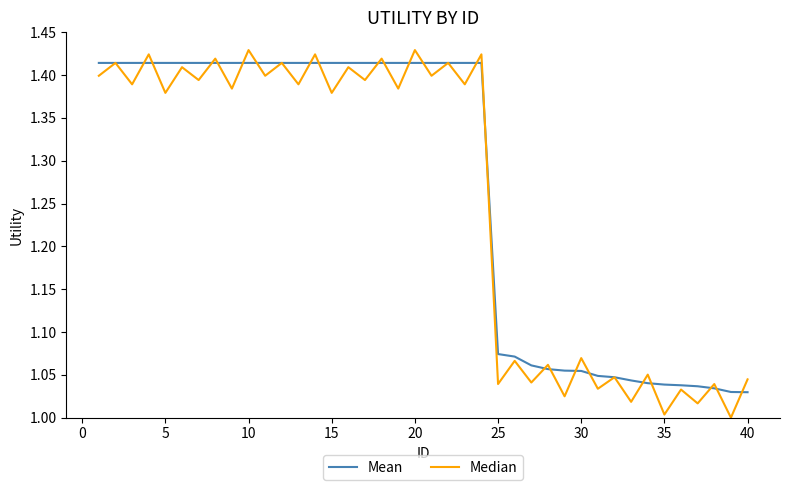

Which series has the widest spread of values?

Median